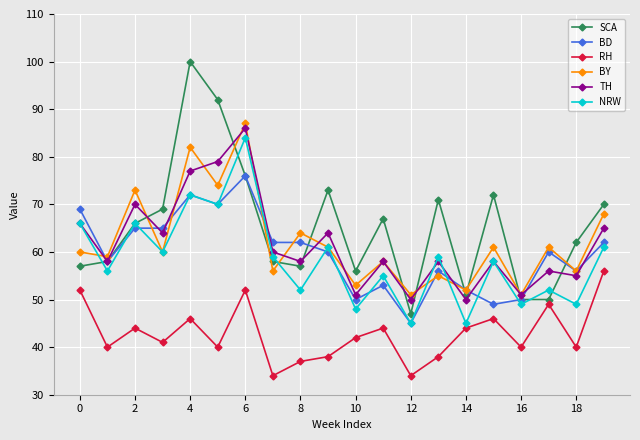

How many lines are shown in the chart?

6